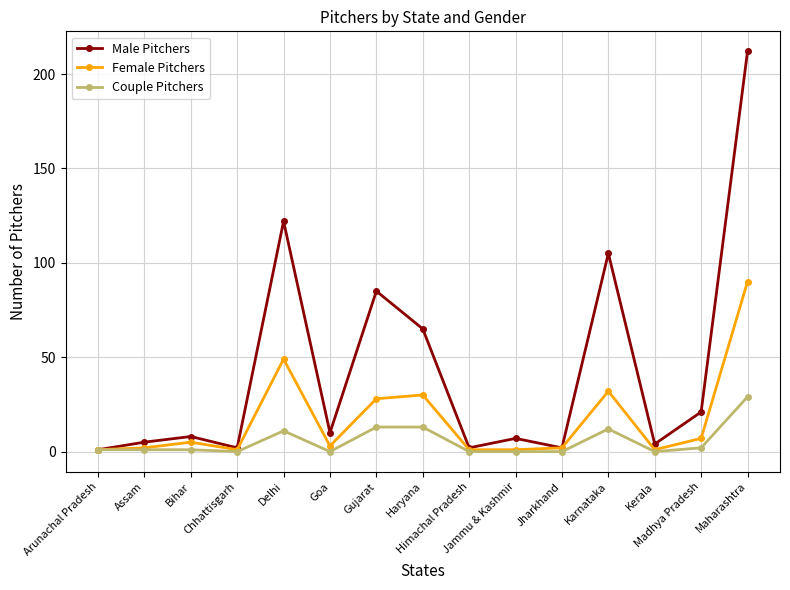

Is this an area chart (filled region under the line)?

No